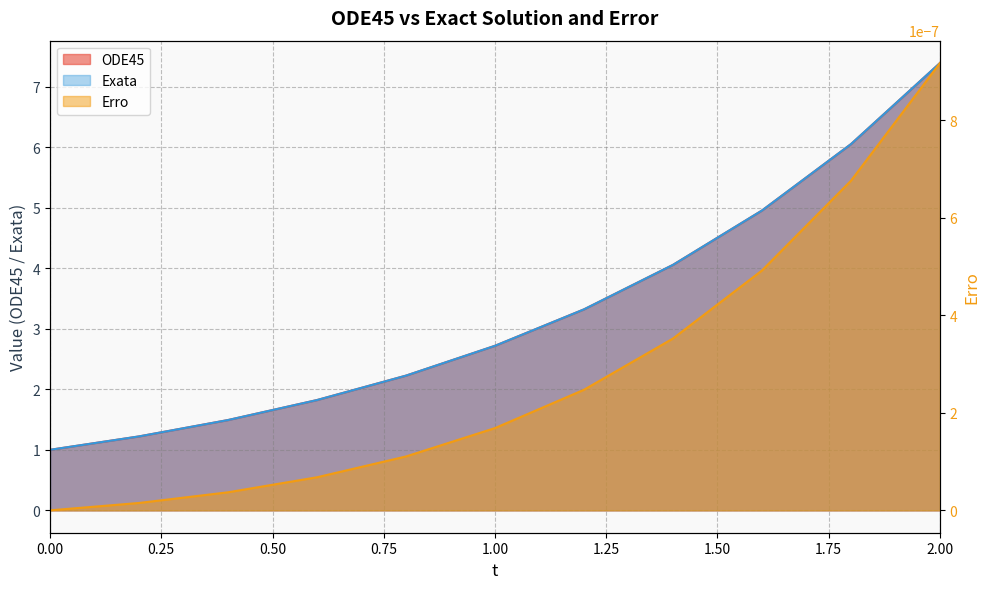

How many data points in Exata are less than 2?

4